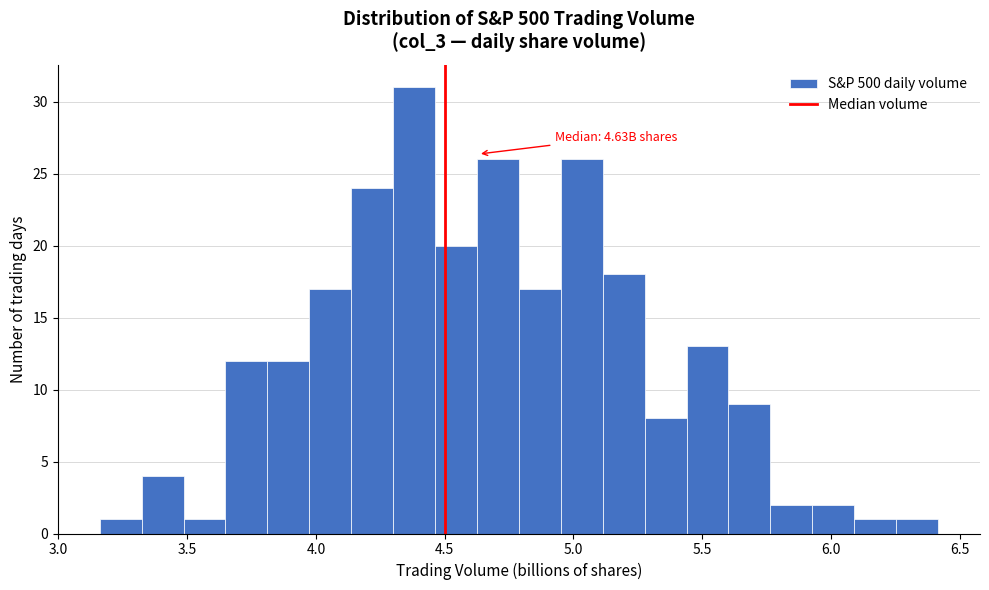

Around what value on the x-axis is the tallest bar? Give the approximate position of its centre, as read against the axis.

4.40